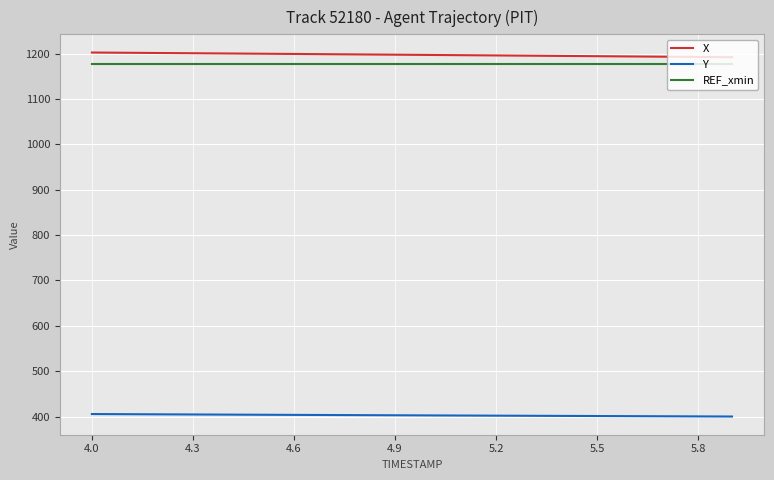

What is the average value of the X series?

1197.2